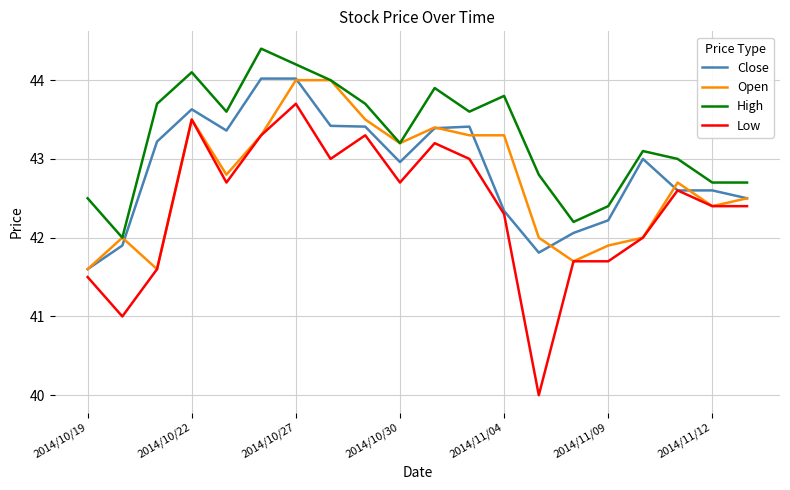

True or false: High and Low intersect in this chart.

False